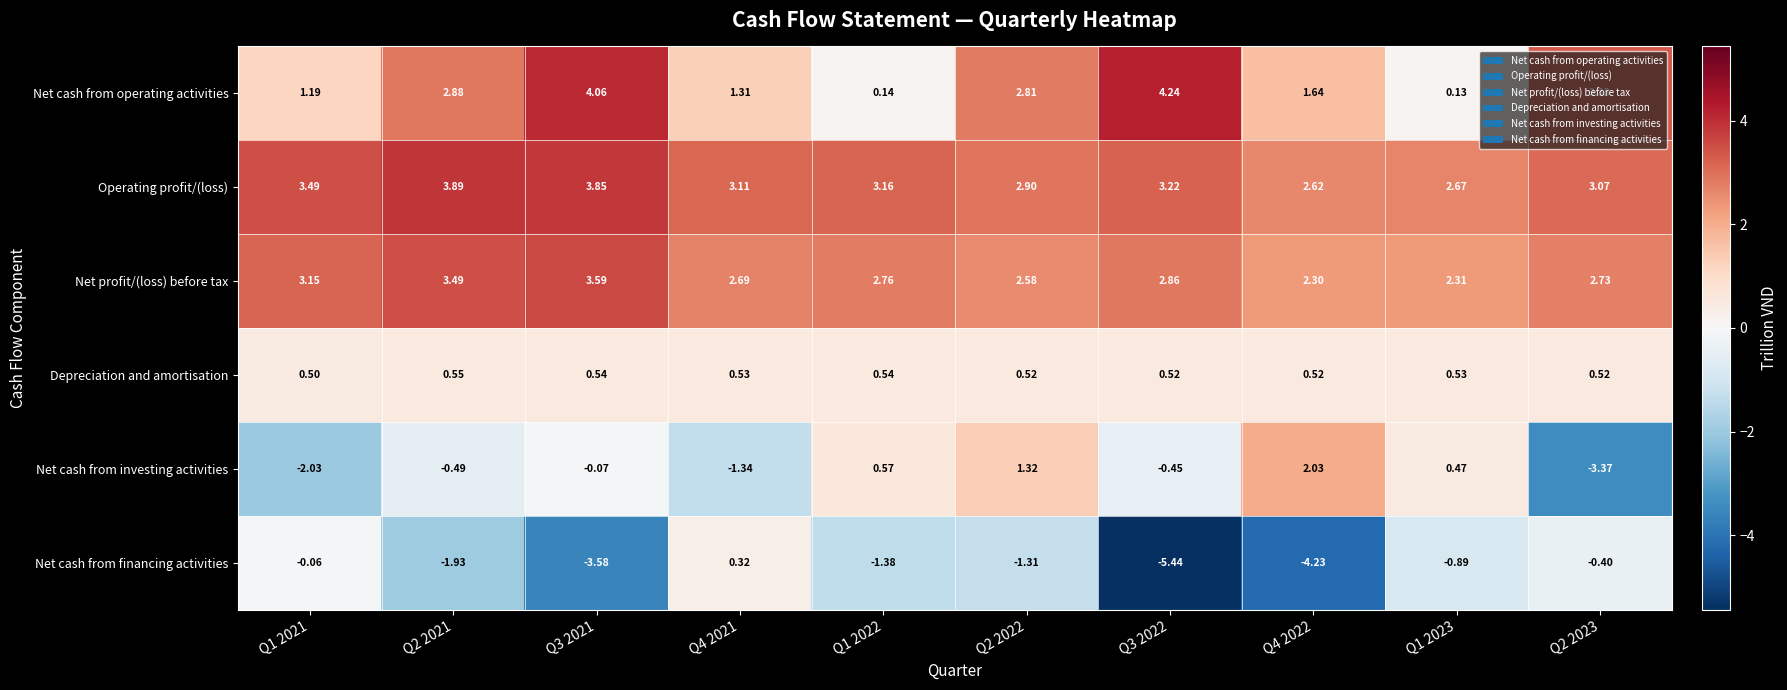

Which series has the largest range (max minus min)?

Net cash from financing activities